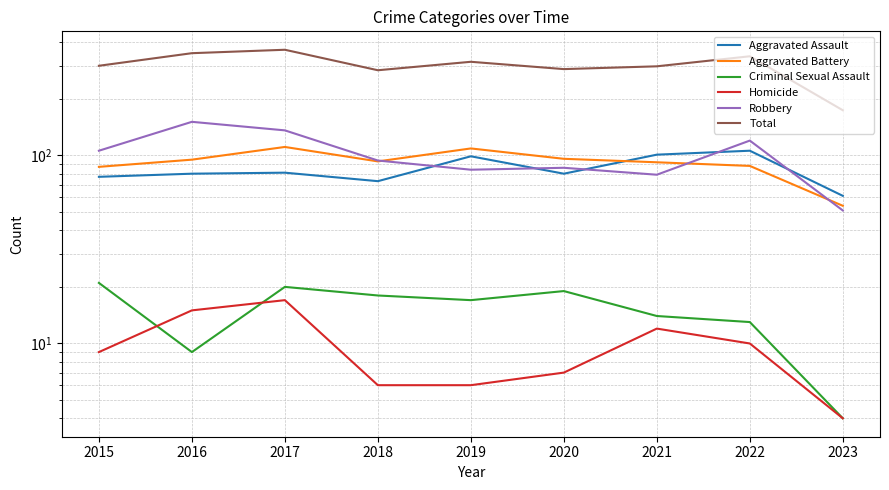

Which has a higher value, 2021 or 2022?

2022